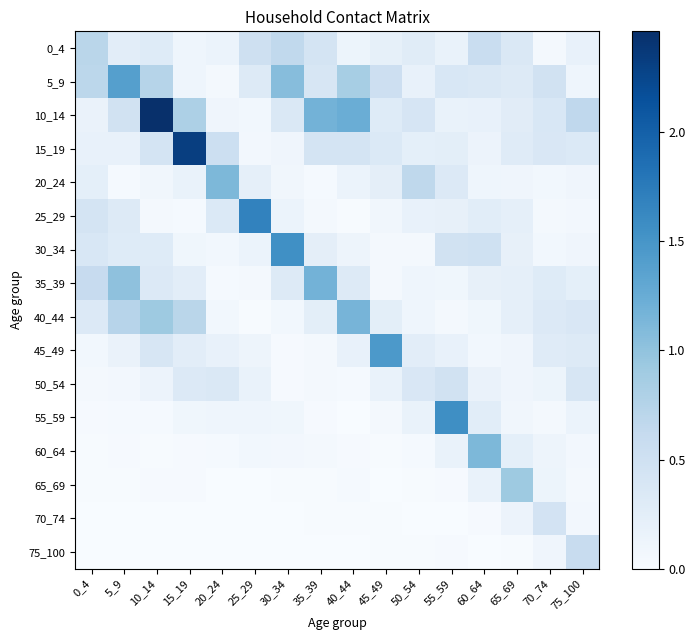

Reading right to left, what are all the values shown in this chart?

0_4: 75_100=0.2	70_74=0.1	65_69=0.4	60_64=0.6	55_59=0.2	50_54=0.3	45_49=0.2	40_44=0.1	35_39=0.4	30_34=0.6	25_29=0.5	20_24=0.2	15_19=0.1	10_14=0.3	5_9=0.3	0_4=0.7
5_9: 75_100=0.1	70_74=0.5	65_69=0.3	60_64=0.4	55_59=0.4	50_54=0.2	45_49=0.5	40_44=0.9	35_39=0.4	30_34=1.1	25_29=0.3	20_24=0.0	15_19=0.1	10_14=0.7	5_9=1.4	0_4=0.7
10_14: 75_100=0.7	70_74=0.4	65_69=0.3	60_64=0.2	55_59=0.2	50_54=0.4	45_49=0.3	40_44=1.2	35_39=1.2	30_34=0.3	25_29=0.1	20_24=0.1	15_19=0.8	10_14=2.5	5_9=0.5	0_4=0.2
15_19: 75_100=0.3	70_74=0.4	65_69=0.3	60_64=0.1	55_59=0.2	50_54=0.2	45_49=0.3	40_44=0.4	35_39=0.4	30_34=0.1	25_29=0.1	20_24=0.5	15_19=2.3	10_14=0.4	5_9=0.2	0_4=0.2
20_24: 75_100=0.1	70_74=0.1	65_69=0.1	60_64=0.1	55_59=0.3	50_54=0.7	45_49=0.2	40_44=0.1	35_39=0.0	30_34=0.1	25_29=0.2	20_24=1.1	15_19=0.2	10_14=0.1	5_9=0.0	0_4=0.2
25_29: 75_100=0.1	70_74=0.0	65_69=0.2	60_64=0.3	55_59=0.2	50_54=0.2	45_49=0.1	40_44=0.0	35_39=0.0	30_34=0.1	25_29=1.7	20_24=0.3	15_19=0.0	10_14=0.0	5_9=0.3	0_4=0.4
30_34: 75_100=0.1	70_74=0.1	65_69=0.2	60_64=0.5	55_59=0.5	50_54=0.0	45_49=0.1	40_44=0.1	35_39=0.2	30_34=1.6	25_29=0.2	20_24=0.1	15_19=0.1	10_14=0.3	5_9=0.3	0_4=0.4
35_39: 75_100=0.2	70_74=0.3	65_69=0.2	60_64=0.2	55_59=0.1	50_54=0.1	45_49=0.1	40_44=0.3	35_39=1.2	30_34=0.3	25_29=0.0	20_24=0.0	15_19=0.3	10_14=0.3	5_9=1.0	0_4=0.6
40_44: 75_100=0.4	70_74=0.3	65_69=0.2	60_64=0.1	55_59=0.1	50_54=0.1	45_49=0.2	40_44=1.2	35_39=0.2	30_34=0.1	25_29=0.0	20_24=0.1	15_19=0.7	10_14=0.9	5_9=0.7	0_4=0.3
45_49: 75_100=0.3	70_74=0.3	65_69=0.1	60_64=0.1	55_59=0.2	50_54=0.3	45_49=1.5	40_44=0.2	35_39=0.0	30_34=0.0	25_29=0.1	20_24=0.2	15_19=0.3	10_14=0.4	5_9=0.2	0_4=0.1
50_54: 75_100=0.4	70_74=0.1	65_69=0.1	60_64=0.2	55_59=0.5	50_54=0.4	45_49=0.2	40_44=0.0	35_39=0.0	30_34=0.0	25_29=0.2	20_24=0.4	15_19=0.3	10_14=0.1	5_9=0.1	0_4=0.1
55_59: 75_100=0.1	70_74=0.0	65_69=0.1	60_64=0.3	55_59=1.6	50_54=0.2	45_49=0.0	40_44=0.0	35_39=0.0	30_34=0.1	25_29=0.1	20_24=0.1	15_19=0.1	10_14=0.0	5_9=0.0	0_4=0.0
60_64: 75_100=0.1	70_74=0.1	65_69=0.2	60_64=1.1	55_59=0.2	50_54=0.0	45_49=0.0	40_44=0.0	35_39=0.0	30_34=0.1	25_29=0.1	20_24=0.0	15_19=0.0	10_14=0.0	5_9=0.0	0_4=0.0
65_69: 75_100=0.1	70_74=0.1	65_69=0.9	60_64=0.2	55_59=0.0	50_54=0.0	45_49=0.0	40_44=0.0	35_39=0.0	30_34=0.0	25_29=0.0	20_24=0.0	15_19=0.0	10_14=0.0	5_9=0.0	0_4=0.0
70_74: 75_100=0.1	70_74=0.4	65_69=0.1	60_64=0.0	55_59=0.0	50_54=0.0	45_49=0.0	40_44=0.0	35_39=0.0	30_34=0.0	25_29=0.0	20_24=0.0	15_19=0.0	10_14=0.0	5_9=0.0	0_4=0.0
75_100: 75_100=0.6	70_74=0.1	65_69=0.0	60_64=0.0	55_59=0.0	50_54=0.0	45_49=0.0	40_44=0.0	35_39=0.0	30_34=0.0	25_29=0.0	20_24=0.0	15_19=0.0	10_14=0.0	5_9=0.0	0_4=0.0